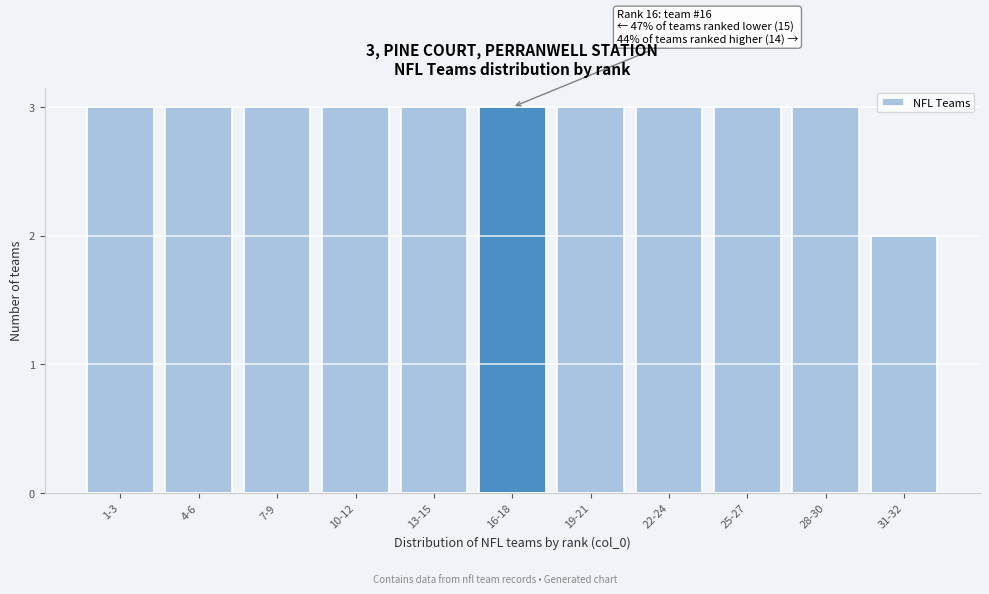

Reading right to left, list all the values displayed in this chart.

31-32=2	28-30=3	25-27=3	22-24=3	19-21=3	16-18=3	13-15=3	10-12=3	7-9=3	4-6=3	1-3=3